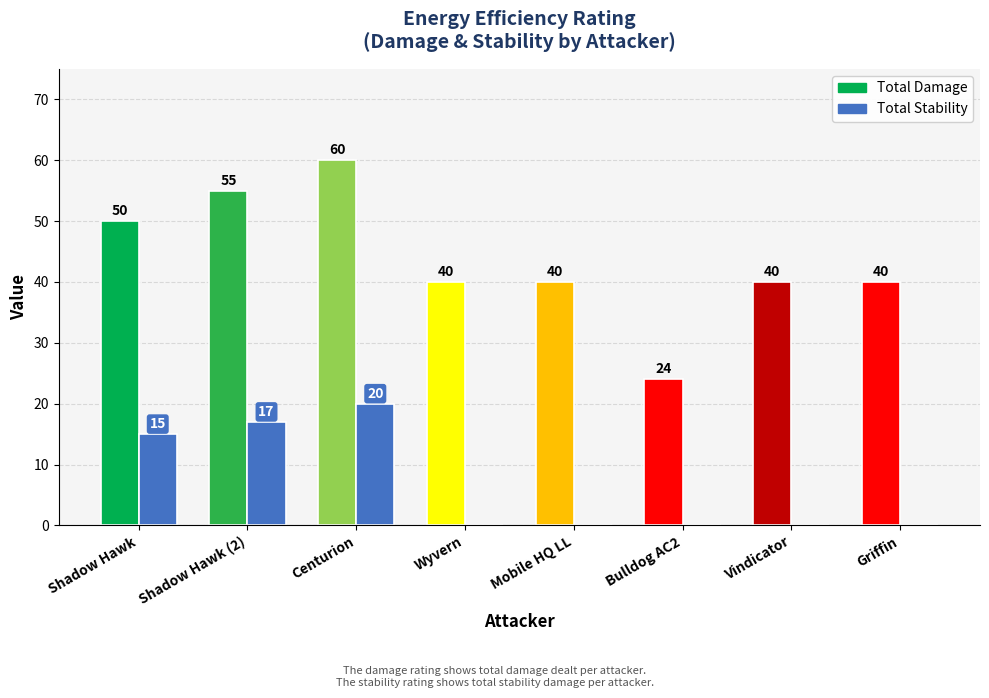

Which series has the largest range (max minus min)?

Total Damage